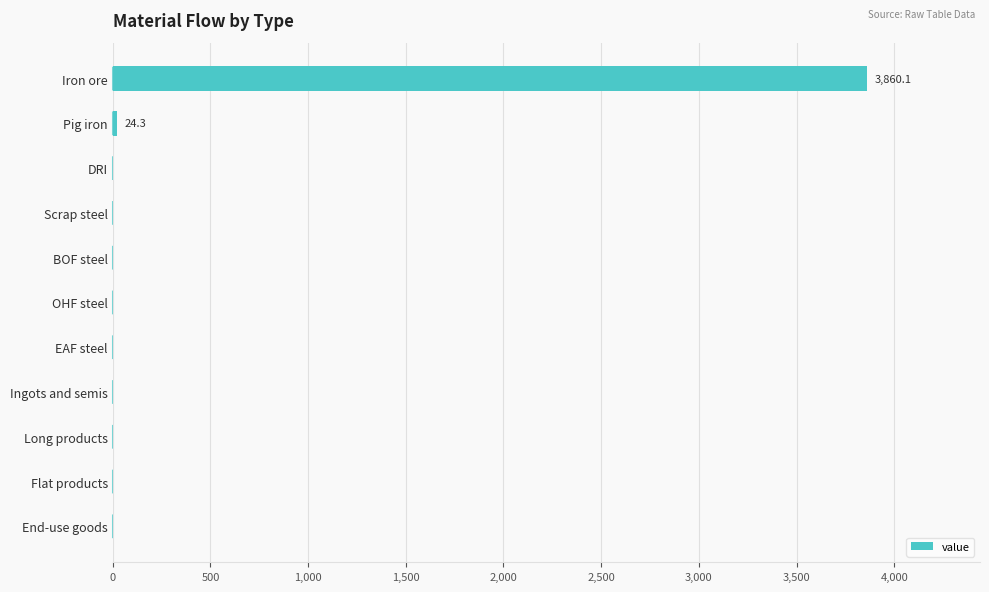

The value at OHF steel is 0.0. True or false?

True